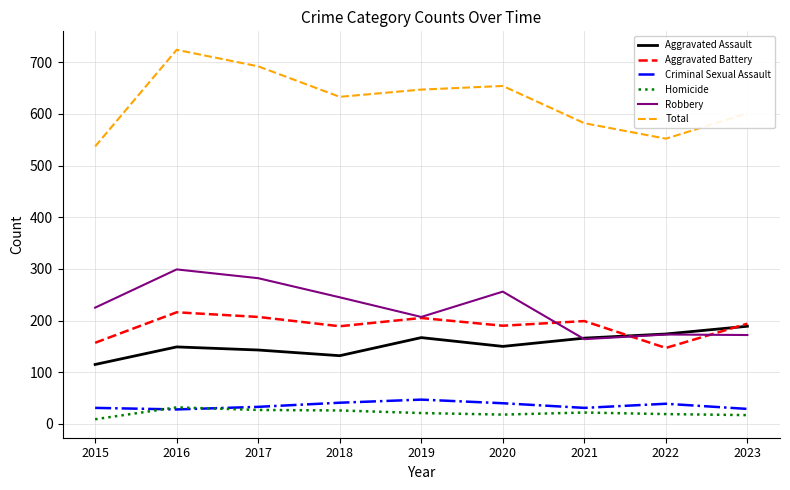

At which label does Aggravated Assault first exceed 150?

2019